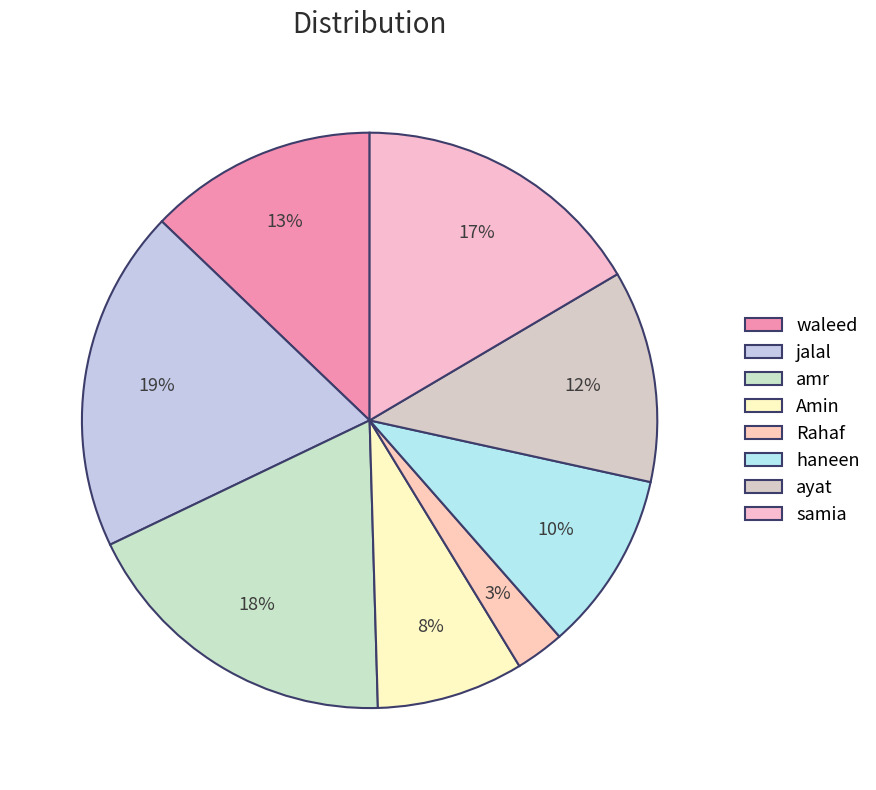

Is it true that Amin is 1% of the pie?

False